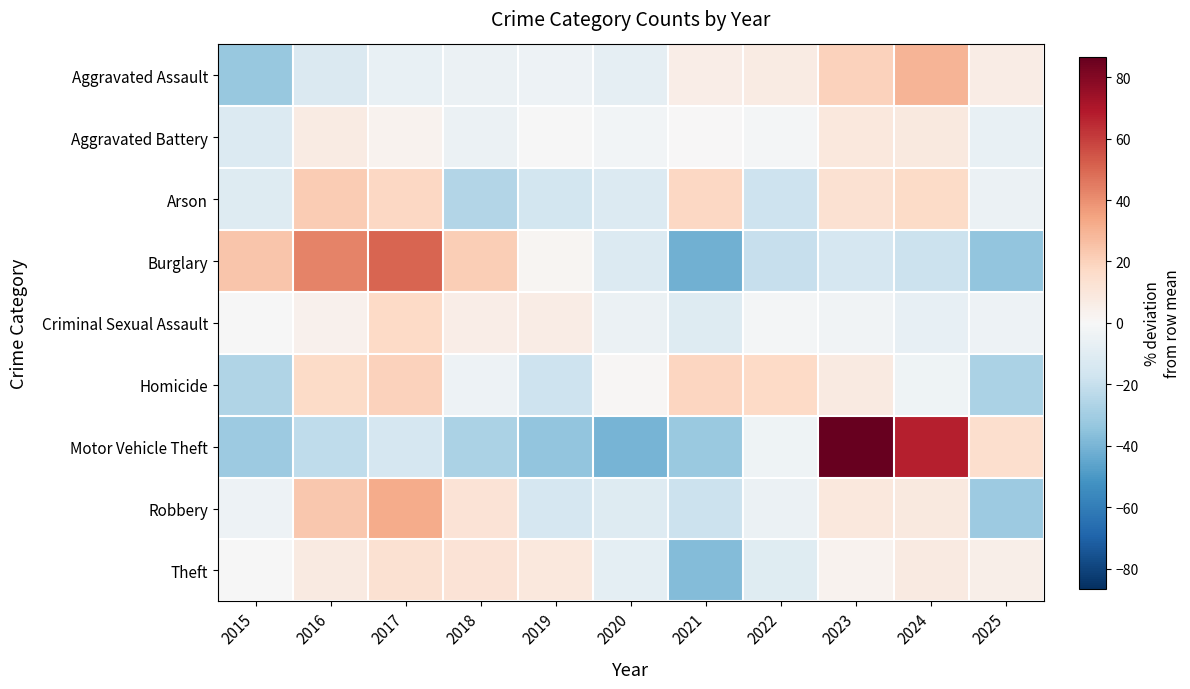

Reading left to right, transcribe all the data shown in this chart.

Aggravated Assault: 2015=-32.8	2016=-12.7	2017=-6.7	2018=-4.8	2019=-4.4	2020=-8.0	2021=6.0	2022=7.4	2023=20.0	2024=29.8	2025=6.3
Aggravated Battery: 2015=-12.2	2016=7.2	2017=3.1	2018=-5.1	2019=-0.1	2020=-2.3	2021=0.1	2022=-1.7	2023=9.0	2024=8.7	2025=-6.6
Arson: 2015=-10.9	2016=21.7	2017=17.7	2018=-25.2	2019=-15.7	2020=-11.7	2021=17.7	2022=-18.1	2023=12.9	2024=16.9	2025=-5.4
Burglary: 2015=24.0	2016=43.3	2017=50.4	2018=21.6	2019=1.4	2020=-11.5	2021=-41.4	2022=-20.1	2023=-14.5	2024=-18.8	2025=-34.4
Criminal Sexual Assault: 2015=-0.3	2016=3.5	2017=17.3	2018=5.4	2019=6.2	2020=-5.3	2021=-10.9	2022=-1.5	2023=-3.2	2024=-6.9	2025=-4.2
Homicide: 2015=-26.4	2016=16.5	2017=20.3	2018=-4.7	2019=-18.1	2020=1.1	2021=18.4	2022=17.1	2023=7.5	2024=-4.0	2025=-27.7
Motor Vehicle Theft: 2015=-31.8	2016=-21.8	2017=-14.5	2018=-27.3	2019=-34.2	2020=-40.0	2021=-32.3	2022=-4.0	2023=123.9	2024=67.3	2025=14.7
Robbery: 2015=-4.2	2016=23.7	2017=32.4	2018=11.9	2019=-14.8	2020=-11.3	2021=-18.6	2022=-5.3	2023=9.2	2024=8.7	2025=-31.7
Theft: 2015=-0.5	2016=7.8	2017=13.3	2018=11.5	2019=9.3	2020=-8.7	2021=-37.8	2022=-10.5	2023=3.1	2024=7.6	2025=4.8